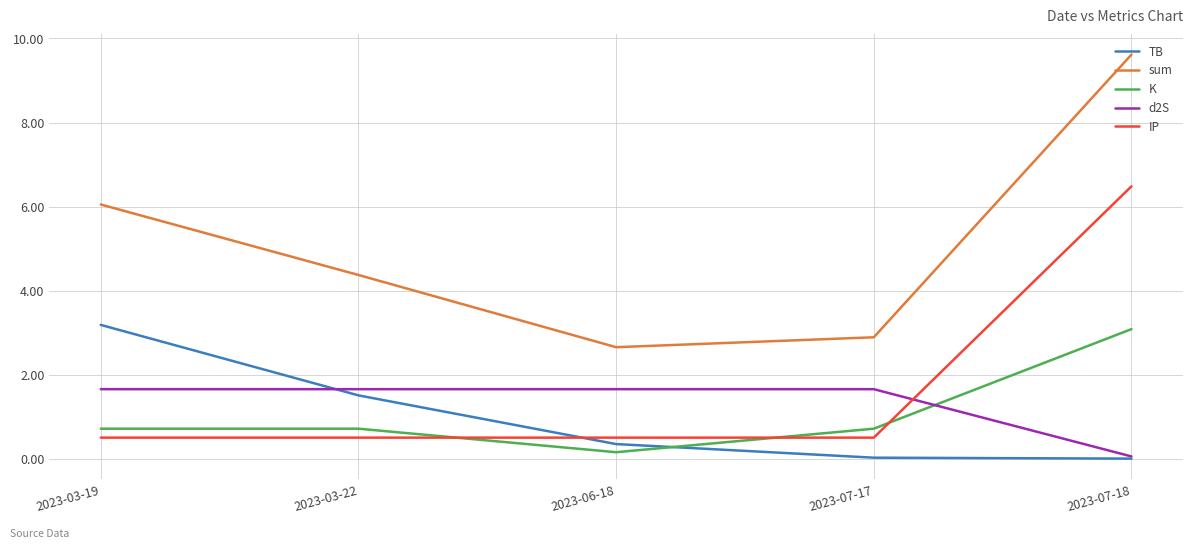

Which category has the lowest value in the K series?

2023-06-18